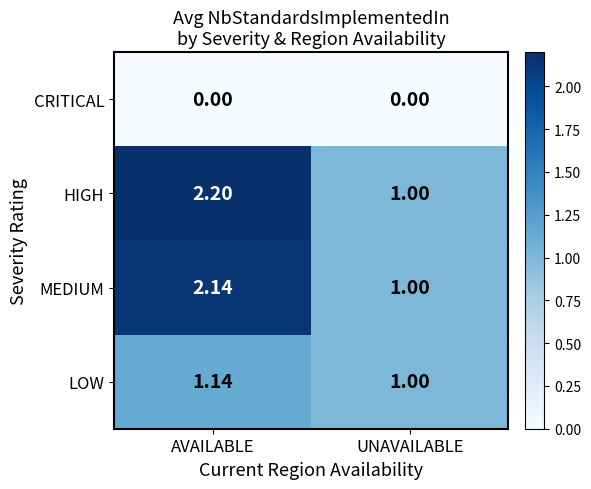

Which series has the largest range (max minus min)?

HIGH